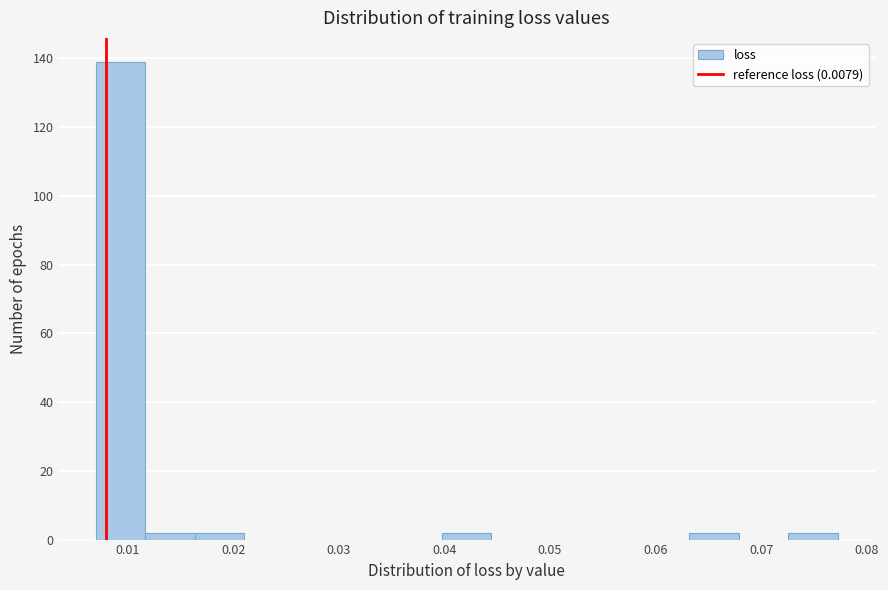

What is the height of the bar covering 0.063 to 0.068 on the x-axis? Neither the bar edges nor the heights are printed on the chart, so give them approximately, as read against the axes.

2